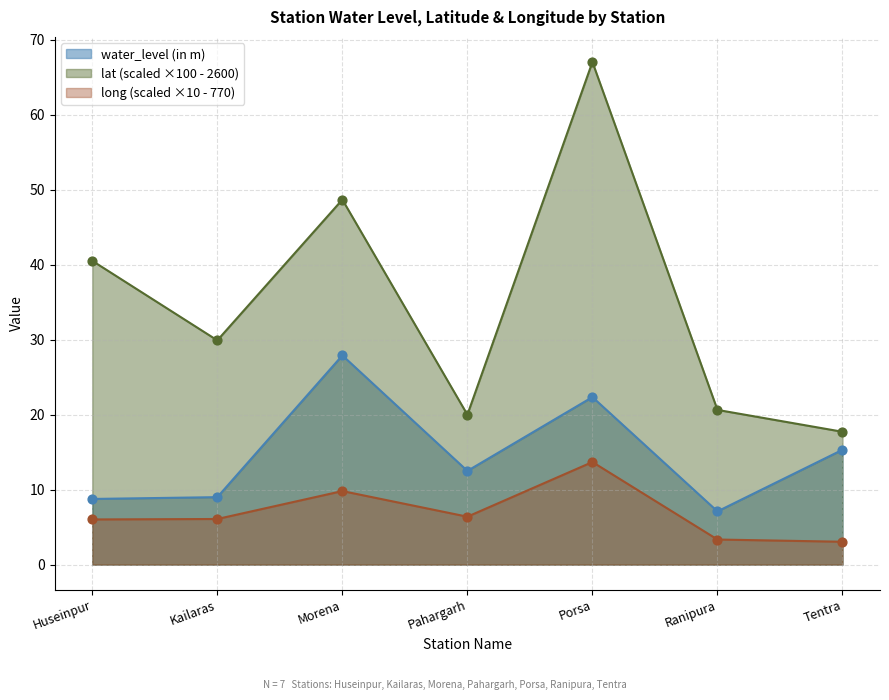

Which series contains the lowest Y value?

long